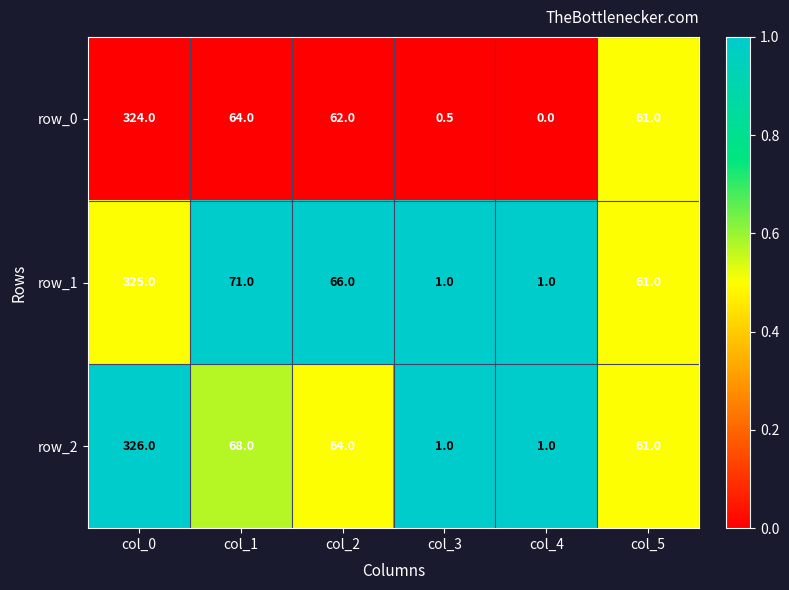

Rank the series by their maximum value, from highest to lowest.

row_2, row_1, row_0